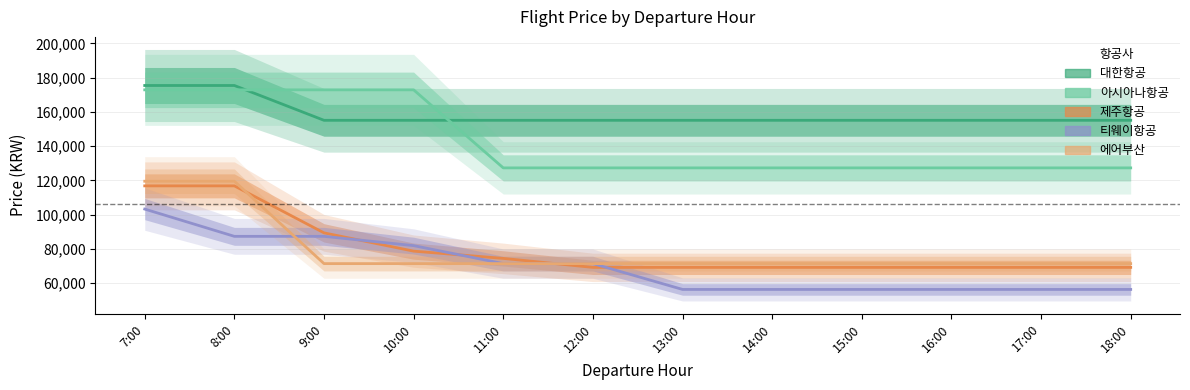

Which has a higher value, 10:00 or 12:00?

10:00